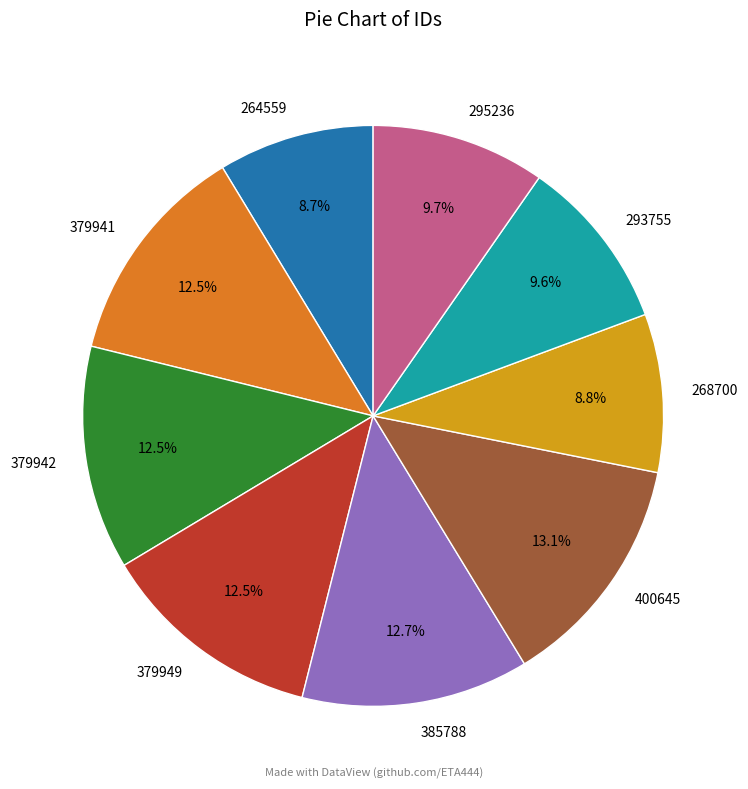

Is the sum of 385788 and 379942 greater than half?

No